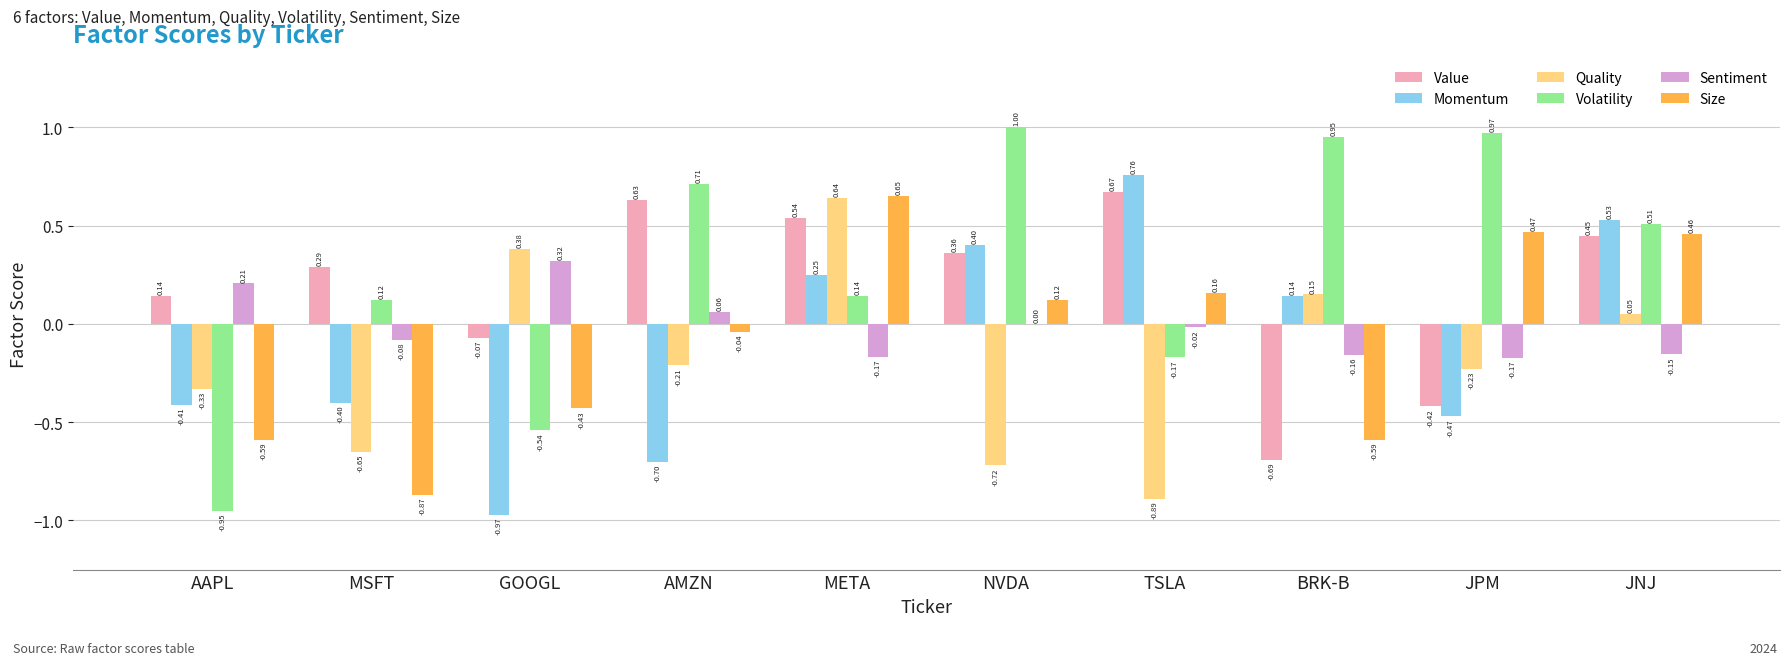

At which label does Quality reach its peak?

META